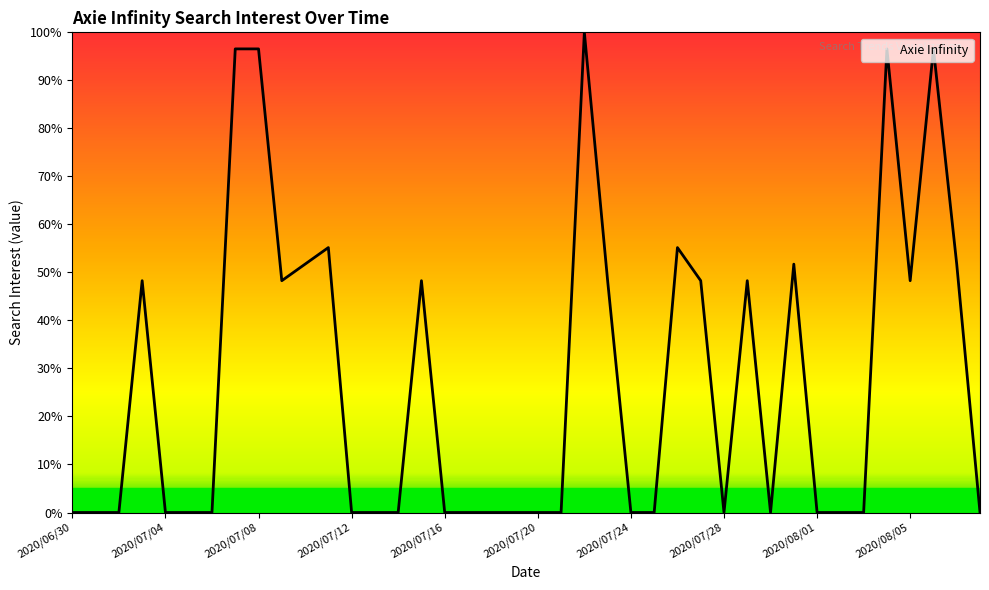

What is the greatest value displayed?

100.0